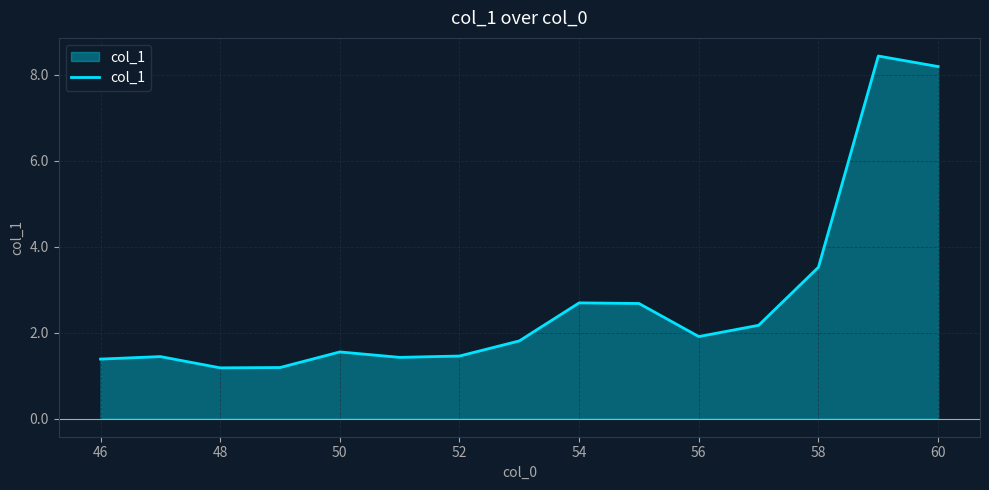

Count the number of data series in this chart.

1